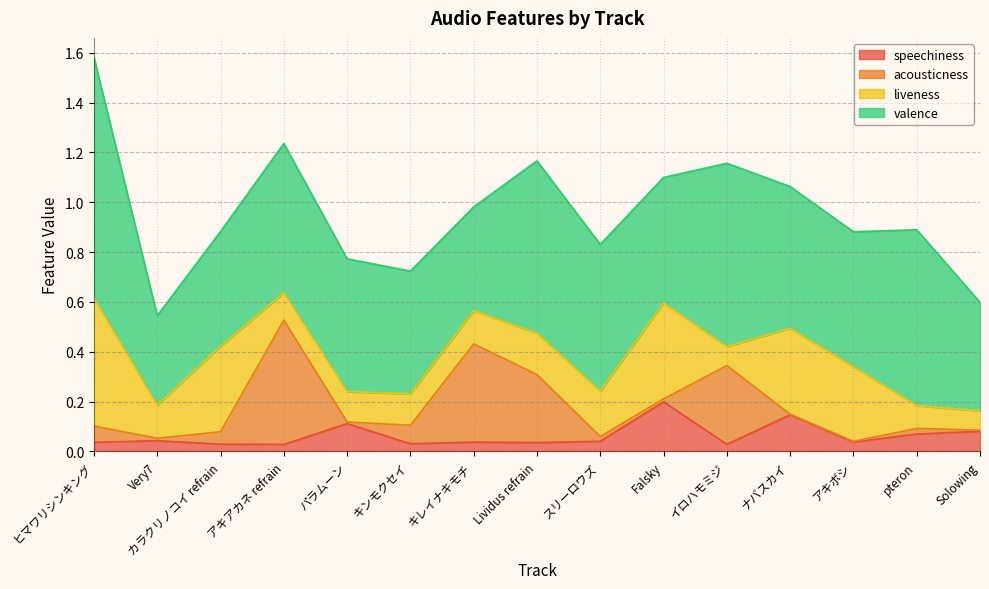

The acousticness series shows 0.4 at キレイナキモチ. True or false?

True